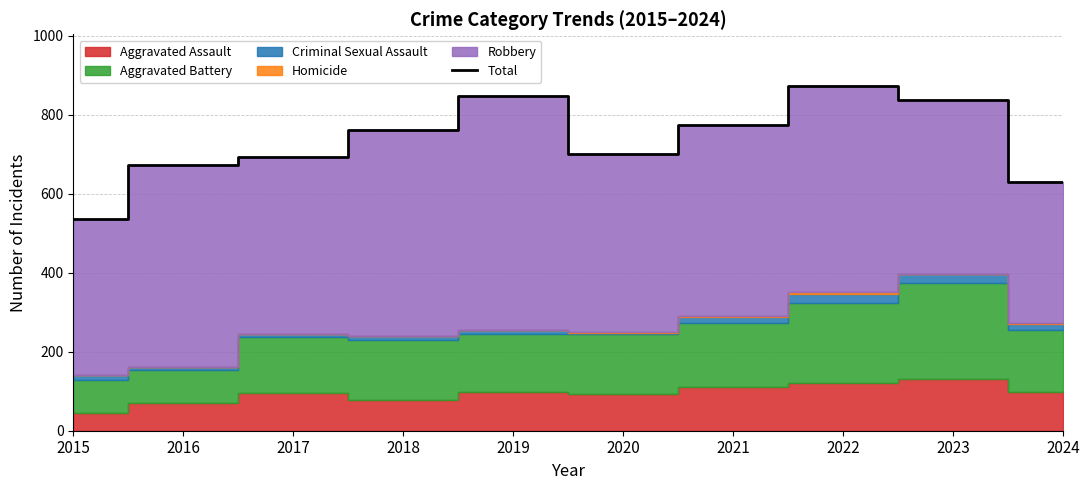

Where does the data first go above 761?

2019